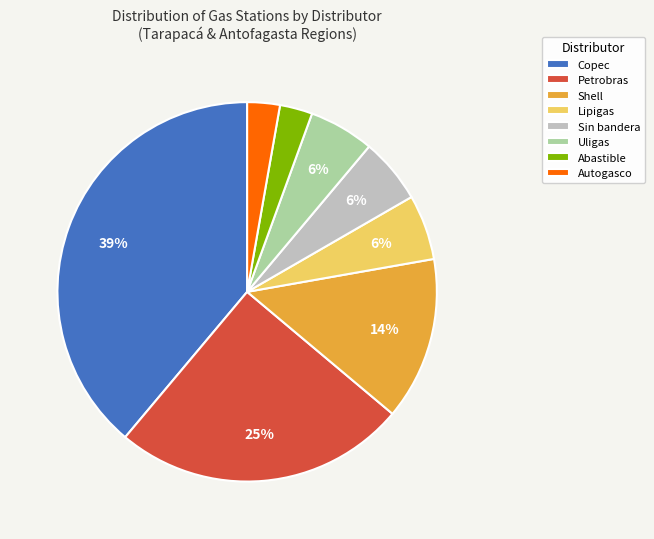

Combined, do Abastible and Petrobras account for over 50%?

No